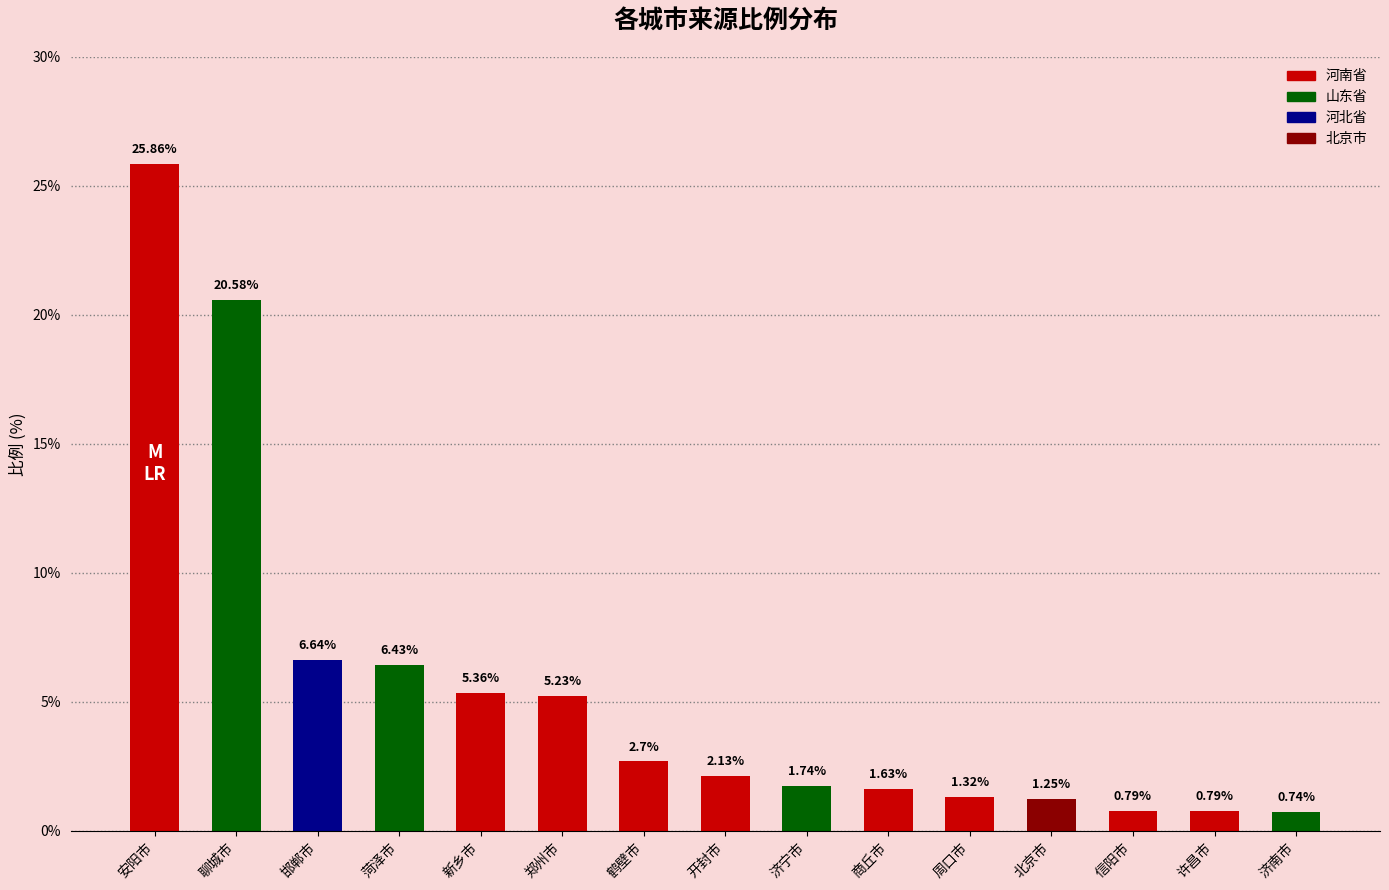

What is the ratio of the value at 北京市 to the value at 聊城市?

0.1